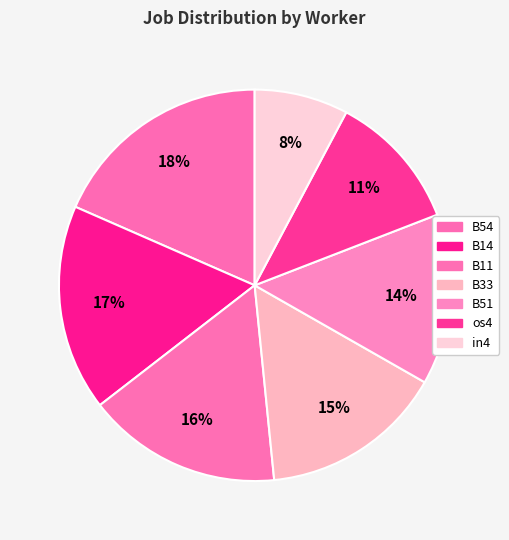

How many slices are in this pie chart?

7